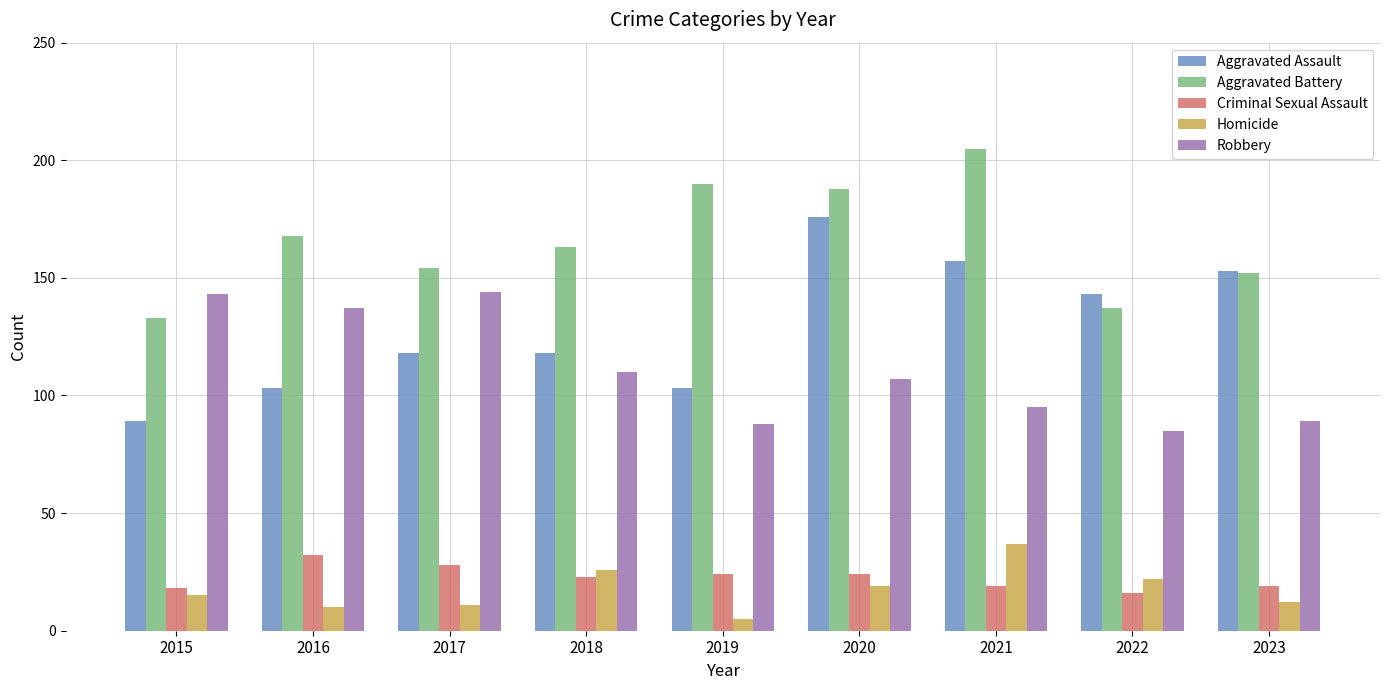

What is the value of the Homicide bar at the 6th from the left?

19